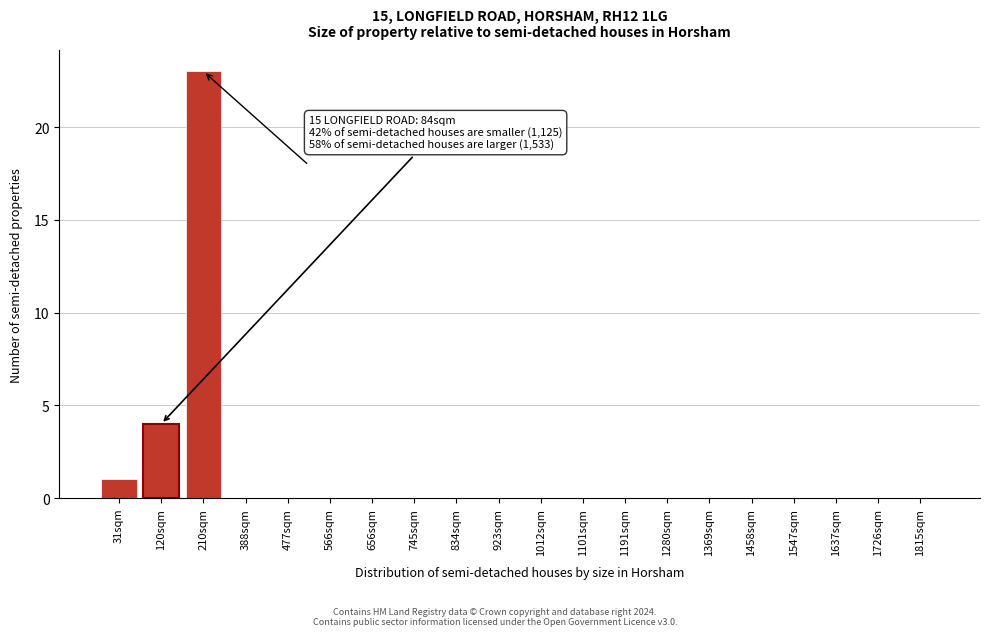

Reading left to right, transcribe all the data shown in this chart.

31sqm=1	120sqm=4	210sqm=23	388sqm=0	477sqm=0	566sqm=0	656sqm=0	745sqm=0	834sqm=0	923sqm=0	1012sqm=0	1101sqm=0	1191sqm=0	1280sqm=0	1369sqm=0	1458sqm=0	1547sqm=0	1637sqm=0	1726sqm=0	1815sqm=0